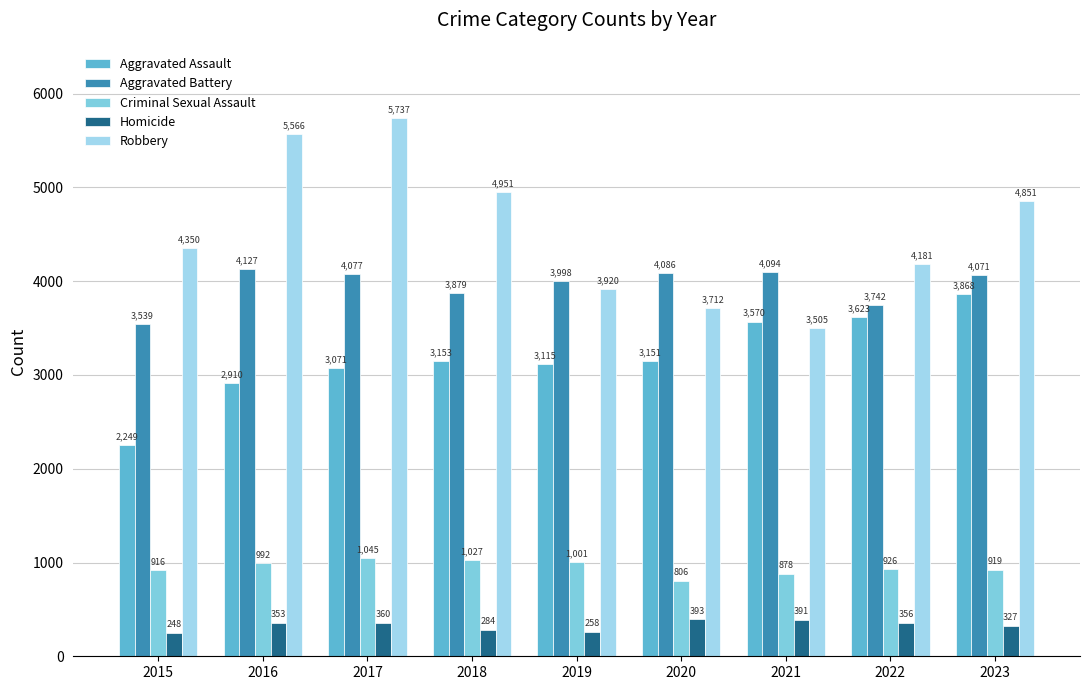

Reading left to right, transcribe all the data shown in this chart.

Aggravated Assault: 2015=2249	2016=2910	2017=3071	2018=3153	2019=3115	2020=3151	2021=3570	2022=3623	2023=3868
Aggravated Battery: 2015=3539	2016=4127	2017=4077	2018=3879	2019=3998	2020=4086	2021=4094	2022=3742	2023=4071
Criminal Sexual Assault: 2015=916	2016=992	2017=1045	2018=1027	2019=1001	2020=806	2021=878	2022=926	2023=919
Homicide: 2015=248	2016=353	2017=360	2018=284	2019=258	2020=393	2021=391	2022=356	2023=327
Robbery: 2015=4350	2016=5566	2017=5737	2018=4951	2019=3920	2020=3712	2021=3505	2022=4181	2023=4851